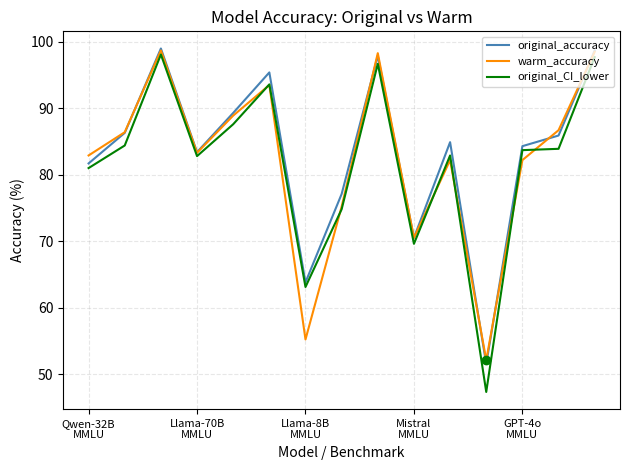

Does the chart display data point markers on the line(s)?

No